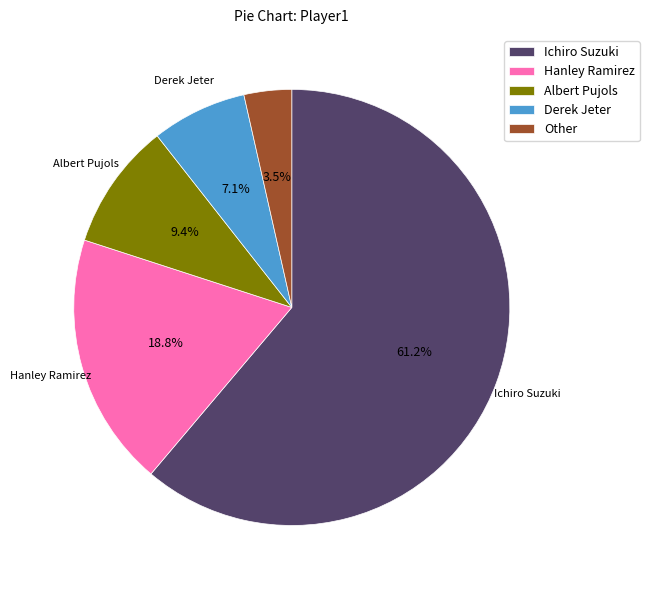

Is it true that Derek Jeter is 7% of the pie?

True